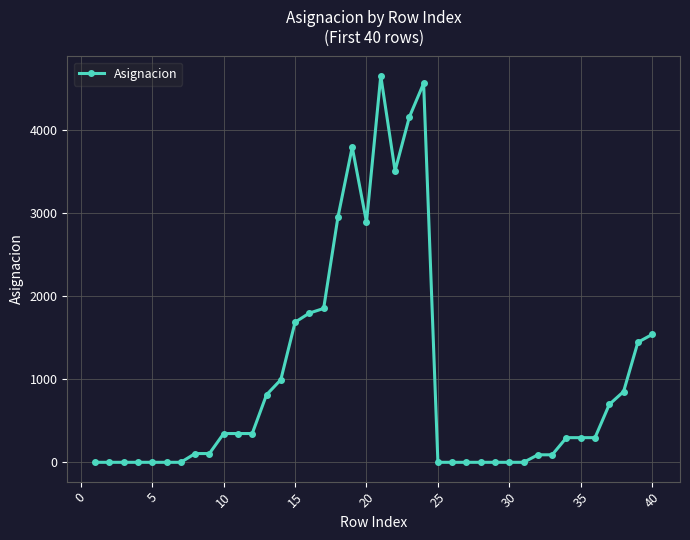

What is the value of the 21st point from the left?

4656.5